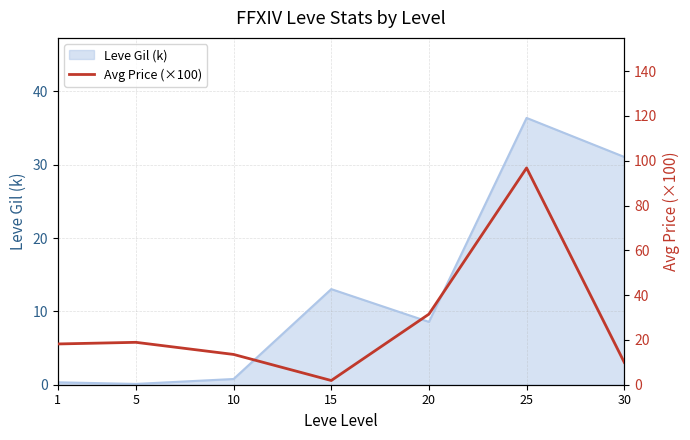

Reading left to right, extract all data points from this chart.

1=18.2	5=18.9	10=13.5	15=1.9	20=31.5	25=96.8	30=10.0